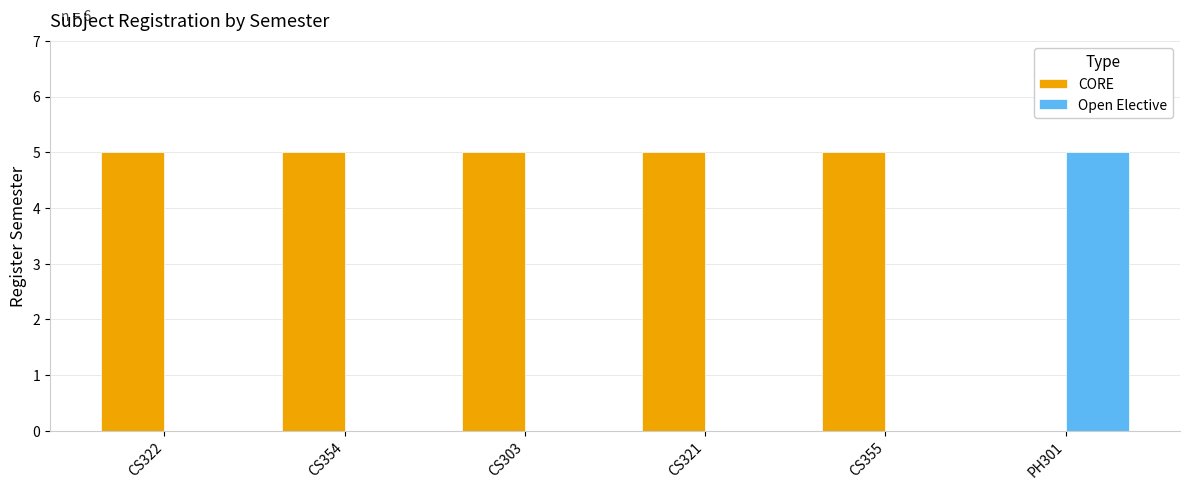

What is the approximate value of CORE at CS322?

5